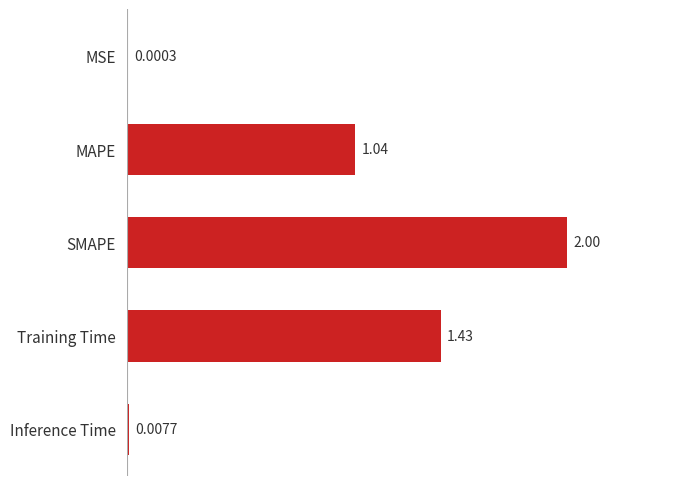

Which label corresponds to the largest value in the chart?

SMAPE